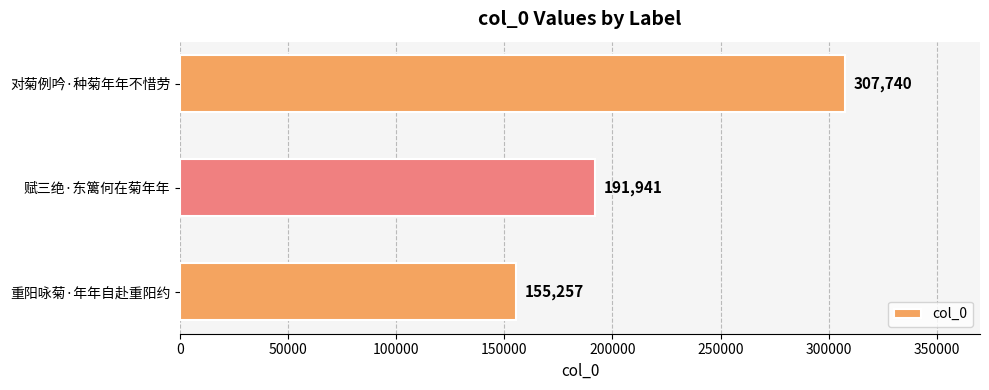

What is the maximum value shown in the chart?

307740